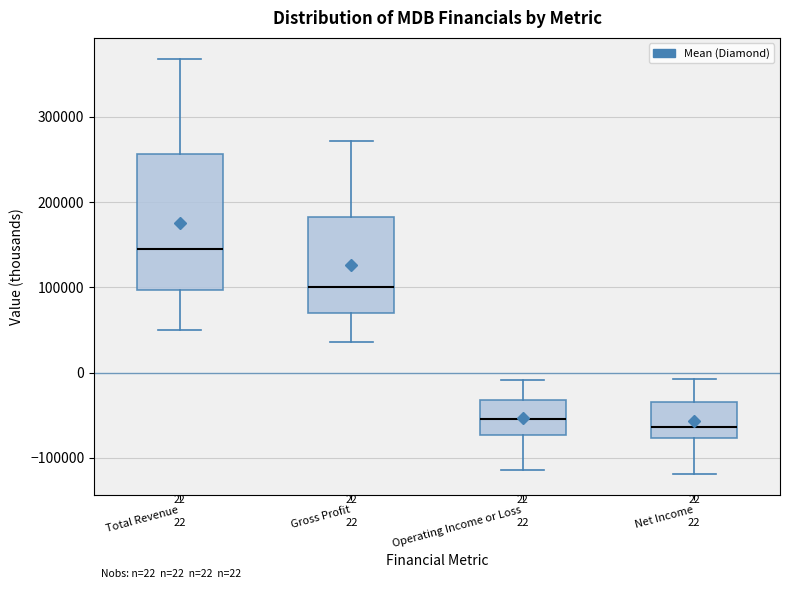

Which box has the highest median line?

Total Revenue